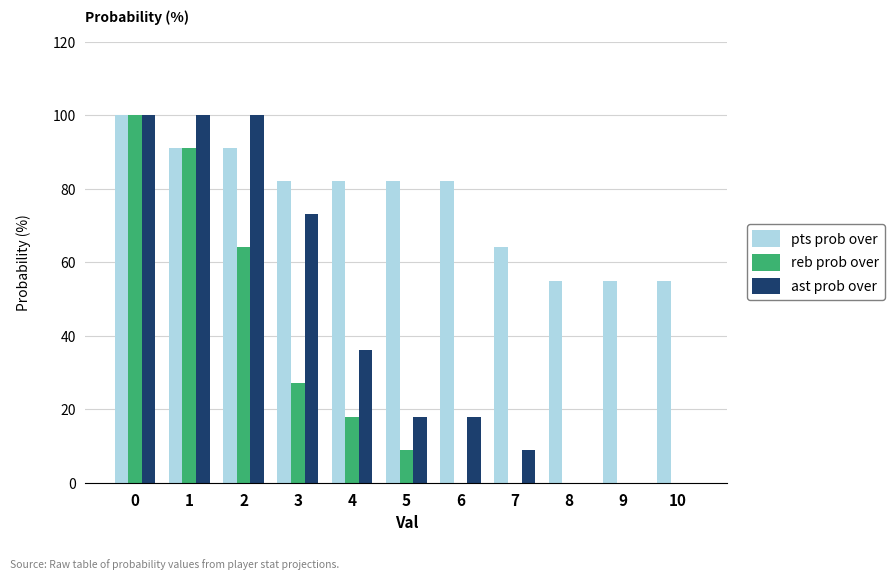

Are the bars horizontal?

No